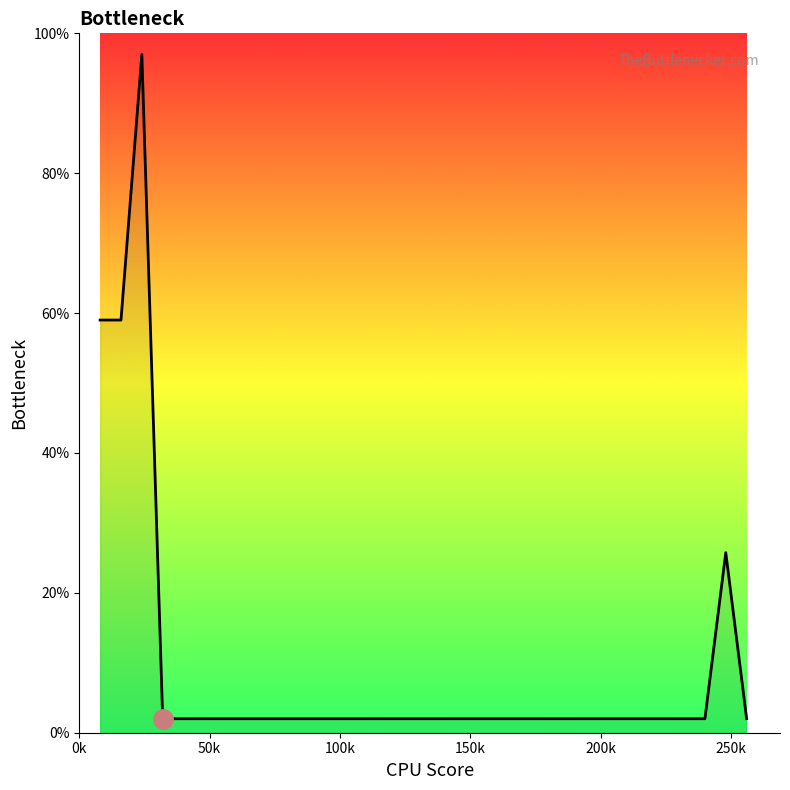

What is the difference between the second highest and second lowest values?

57.0